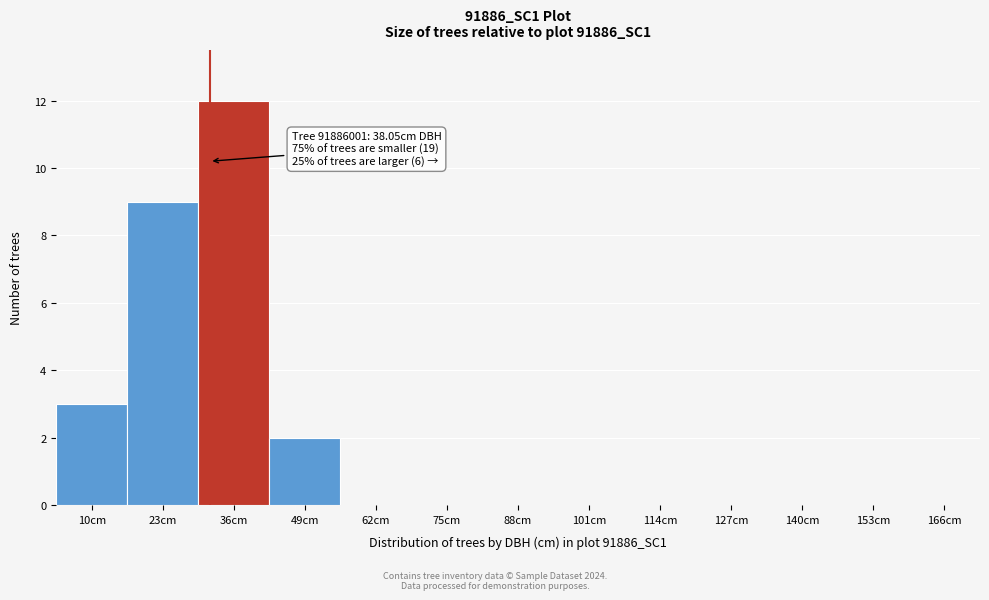

Reading right to left, extract all data points from this chart.

166cm=0	153cm=0	140cm=0	127cm=0	114cm=0	101cm=0	88cm=0	75cm=0	62cm=0	49cm=2	36cm=12	23cm=9	10cm=3